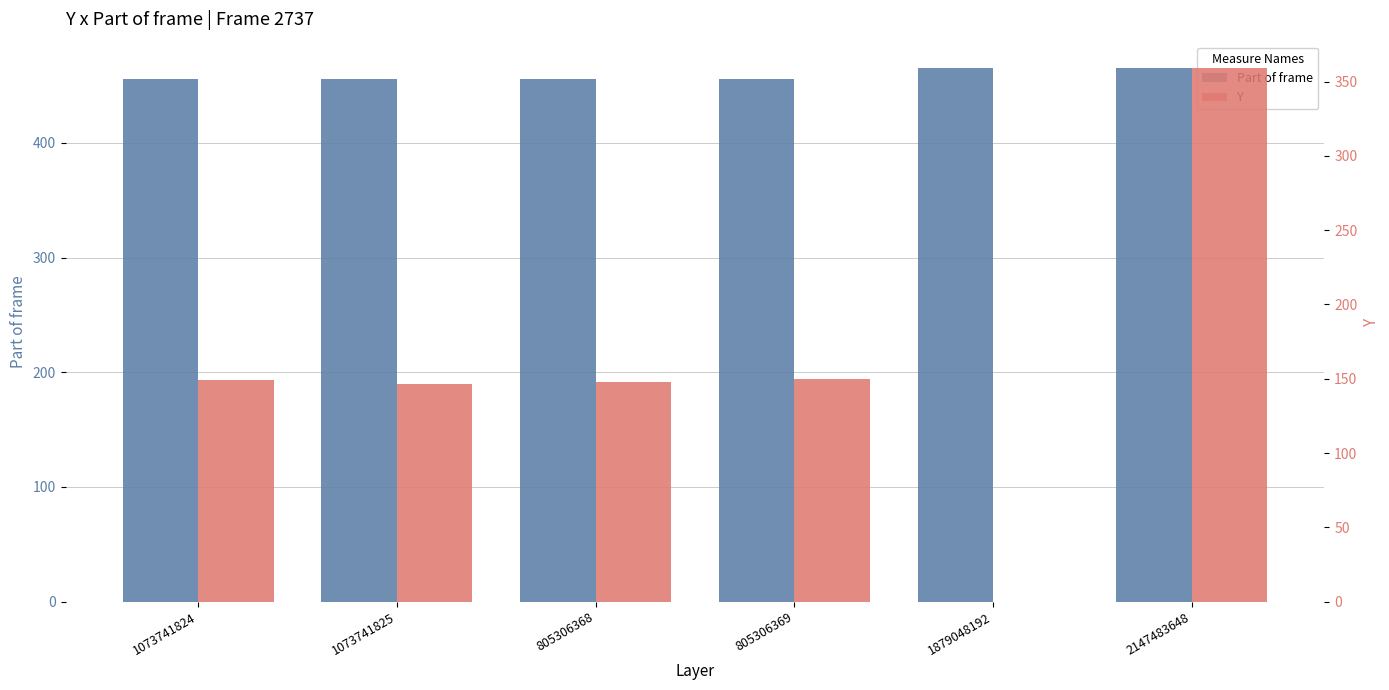

Which category has the lowest value across all series?

1879048192